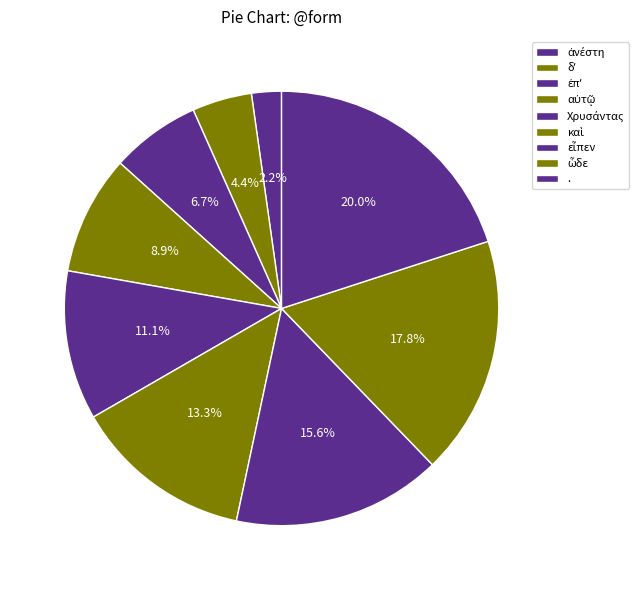

Do αὐτῷ and εἶπεν together represent more than half of the pie?

No